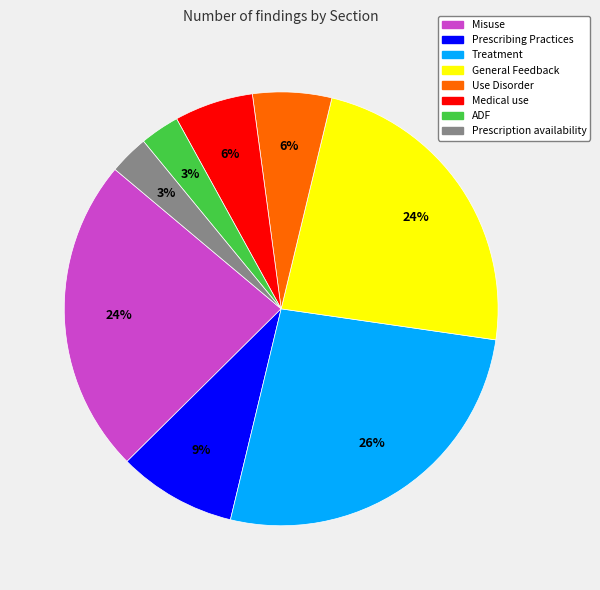

To the nearest percent, what is the average slice percentage?

12%